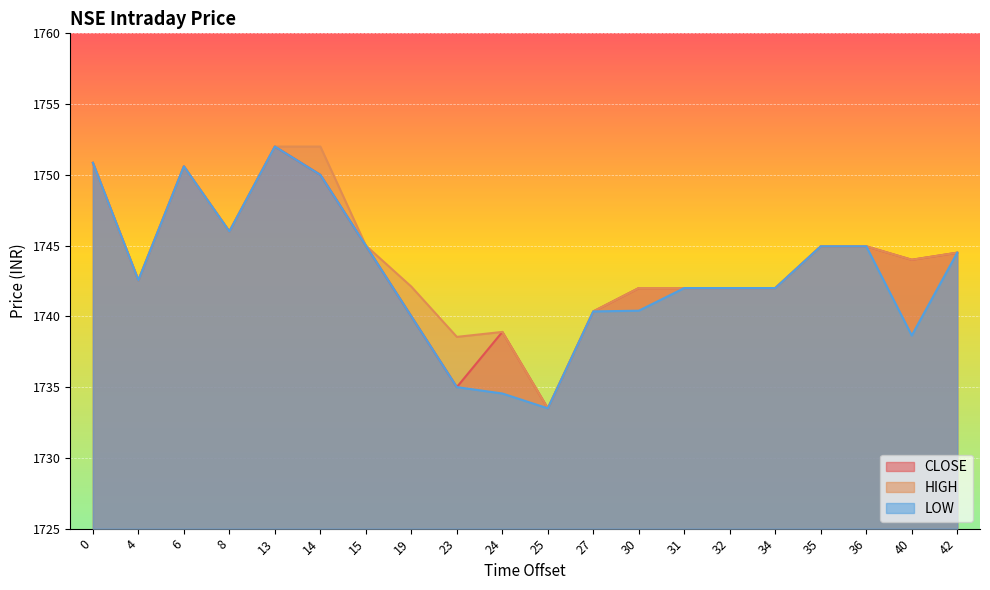

What is the maximum value shown in the chart?

1752.0